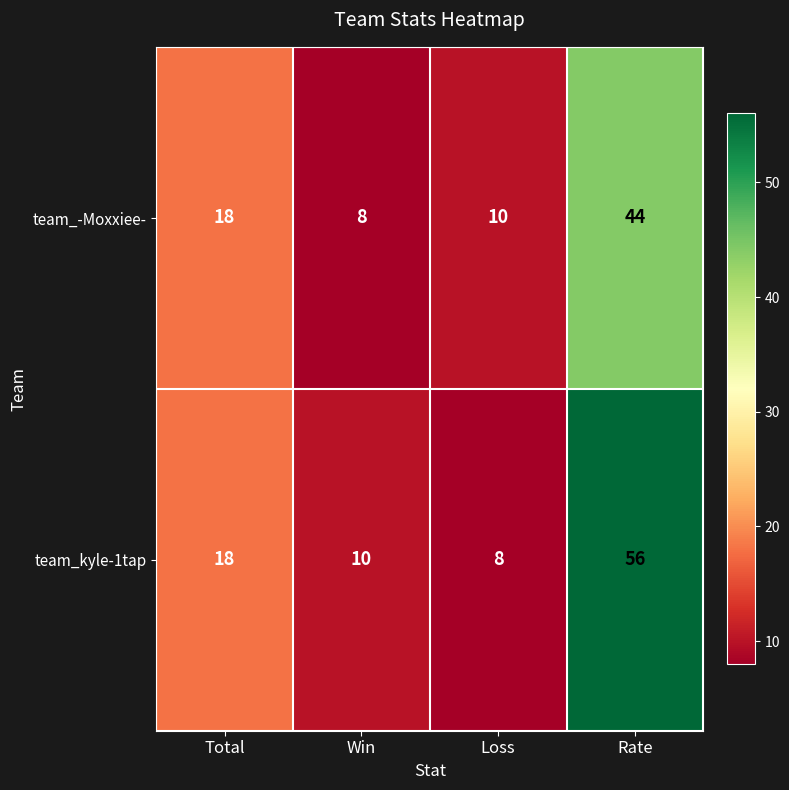

Rank the series by their average value, from highest to lowest.

team_kyle-1tap, team_-Moxxiee-